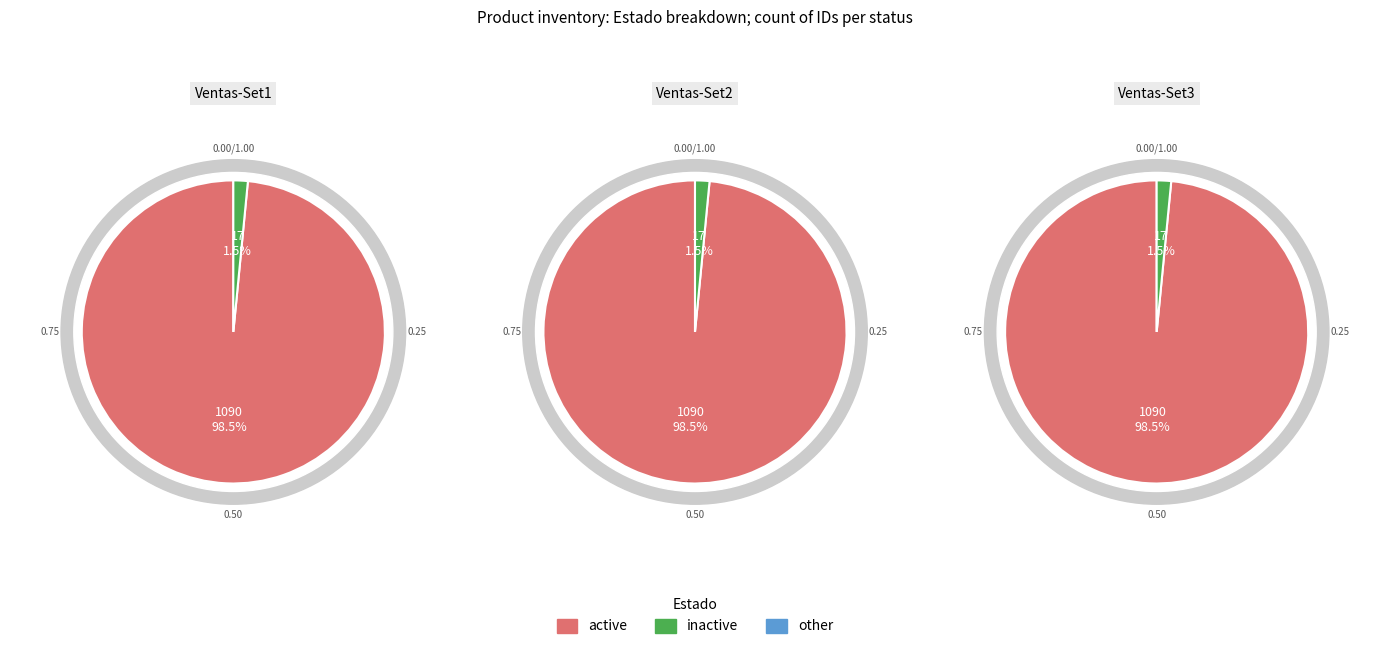

To the nearest percent, what is the difference between the largest and smallest slice percentages?

97%